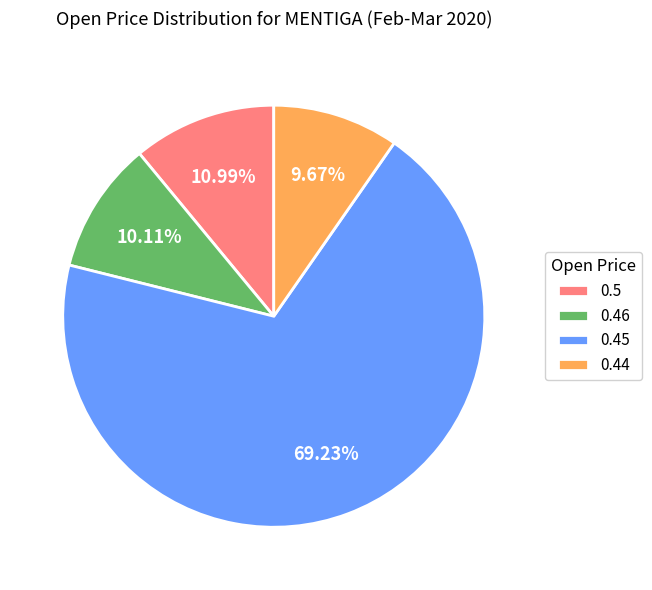

Do 0.45 and 0.5 together represent more than half of the pie?

Yes